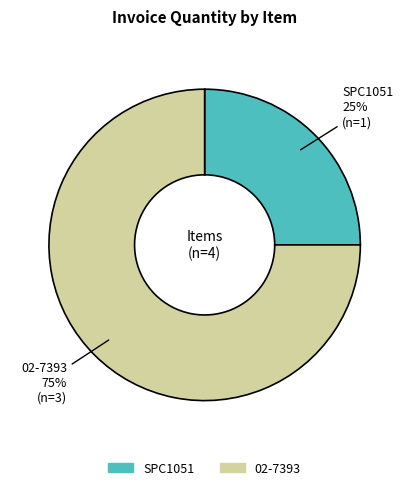

What percentage is the 02-7393 slice, to the nearest percent?

75%